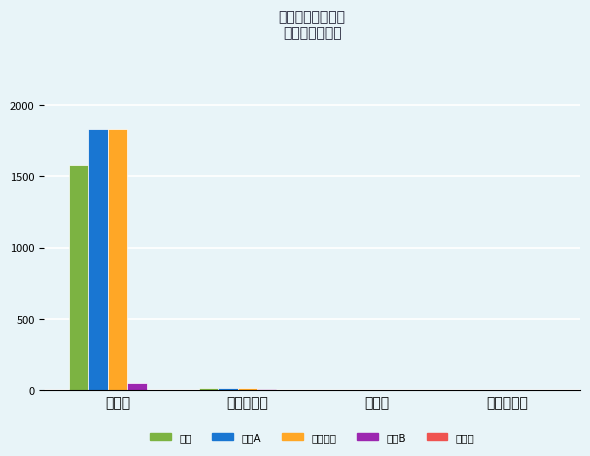

What is the approximate value of 主板A at 挂牌数?

1834.0